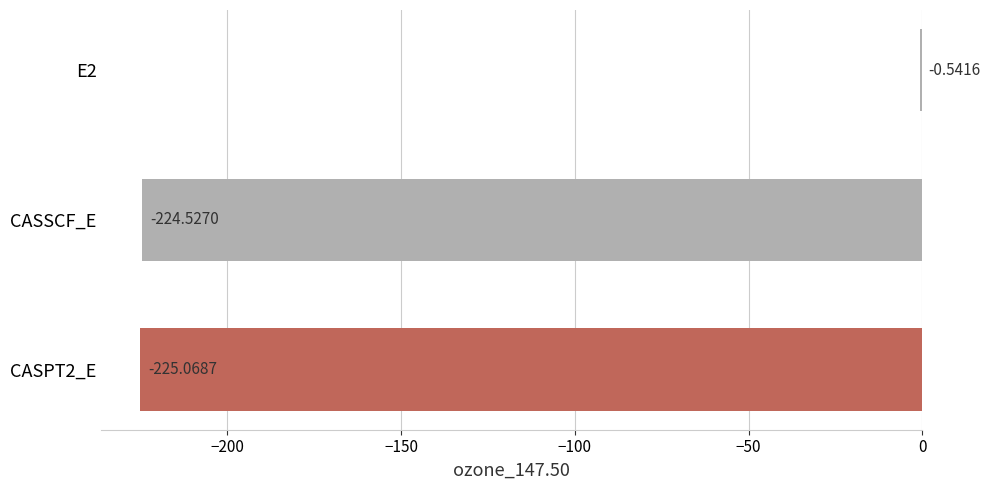

What is the sum of the values at E2 and CASPT2_E?

-225.6